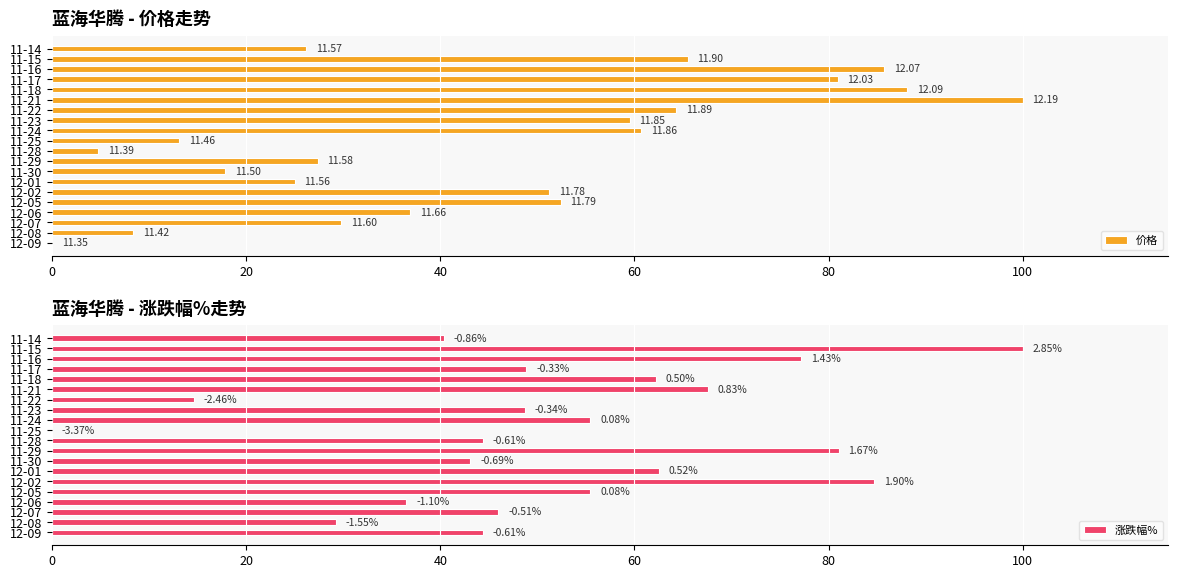

Does the chart contain any negative values?

No